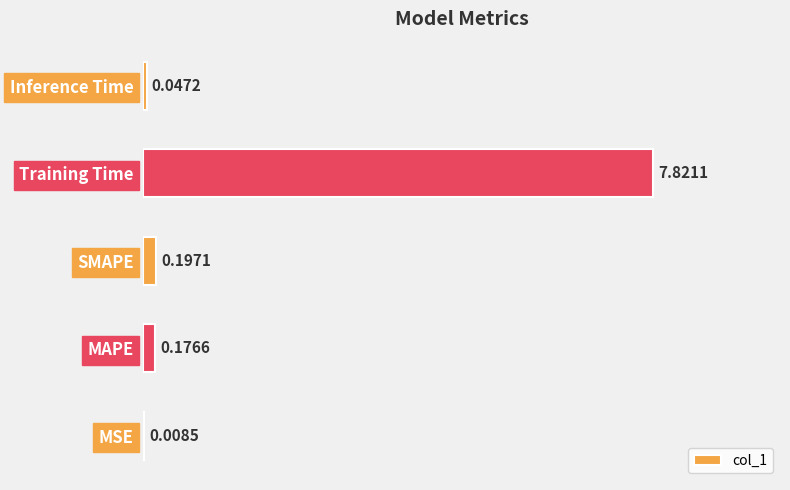

Which has a higher value, SMAPE or MAPE?

SMAPE